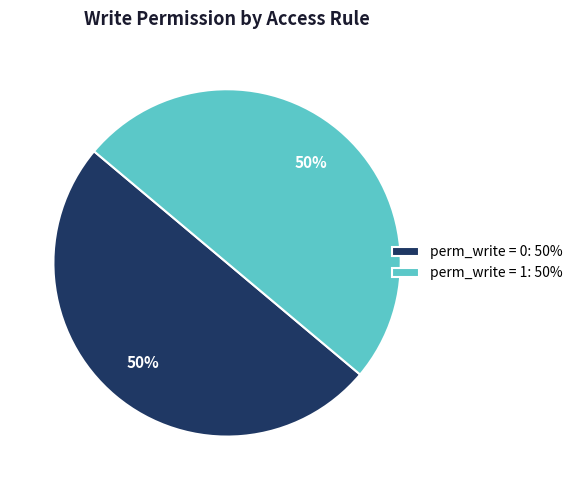

Combined, do perm_write = 1: 50% and perm_write = 0: 50% account for over 50%?

Yes